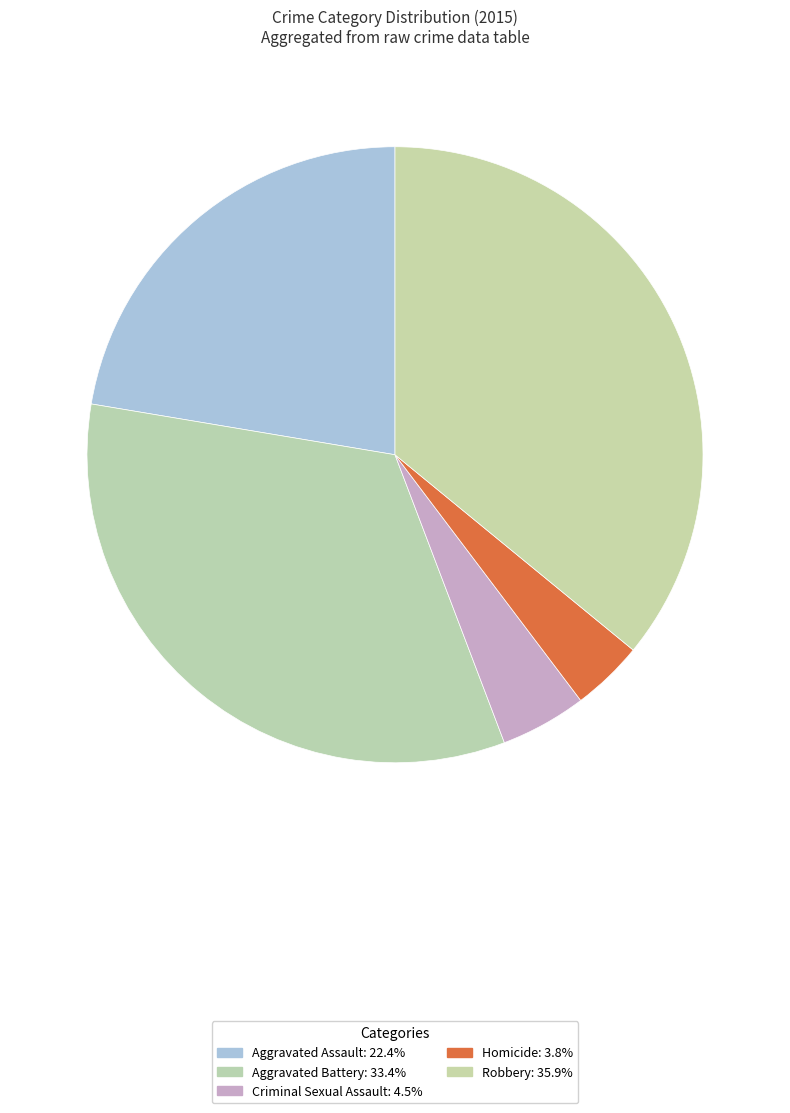

Which category has the biggest portion of the pie?

Robbery